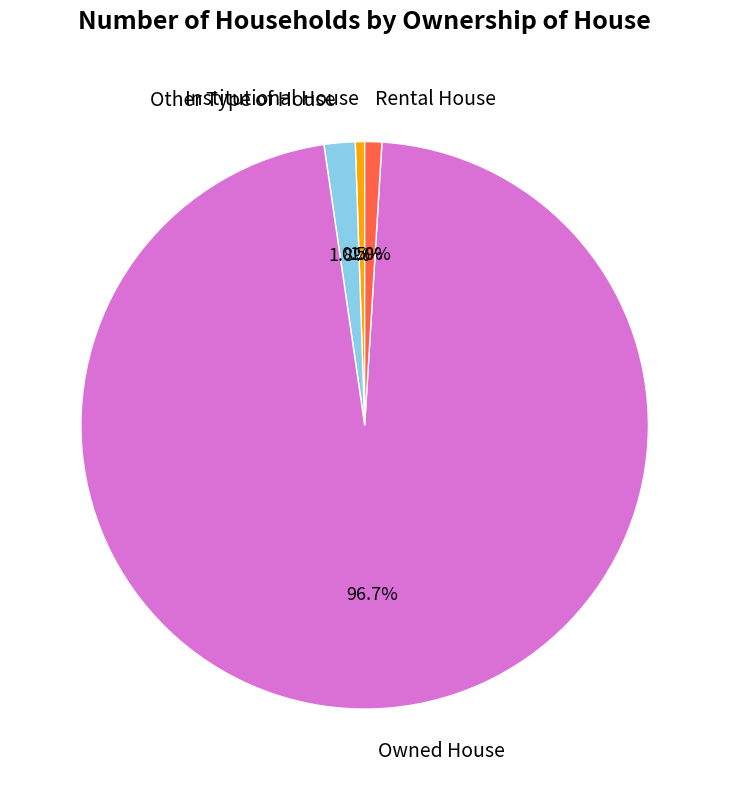

Does any single category account for the majority?

Yes